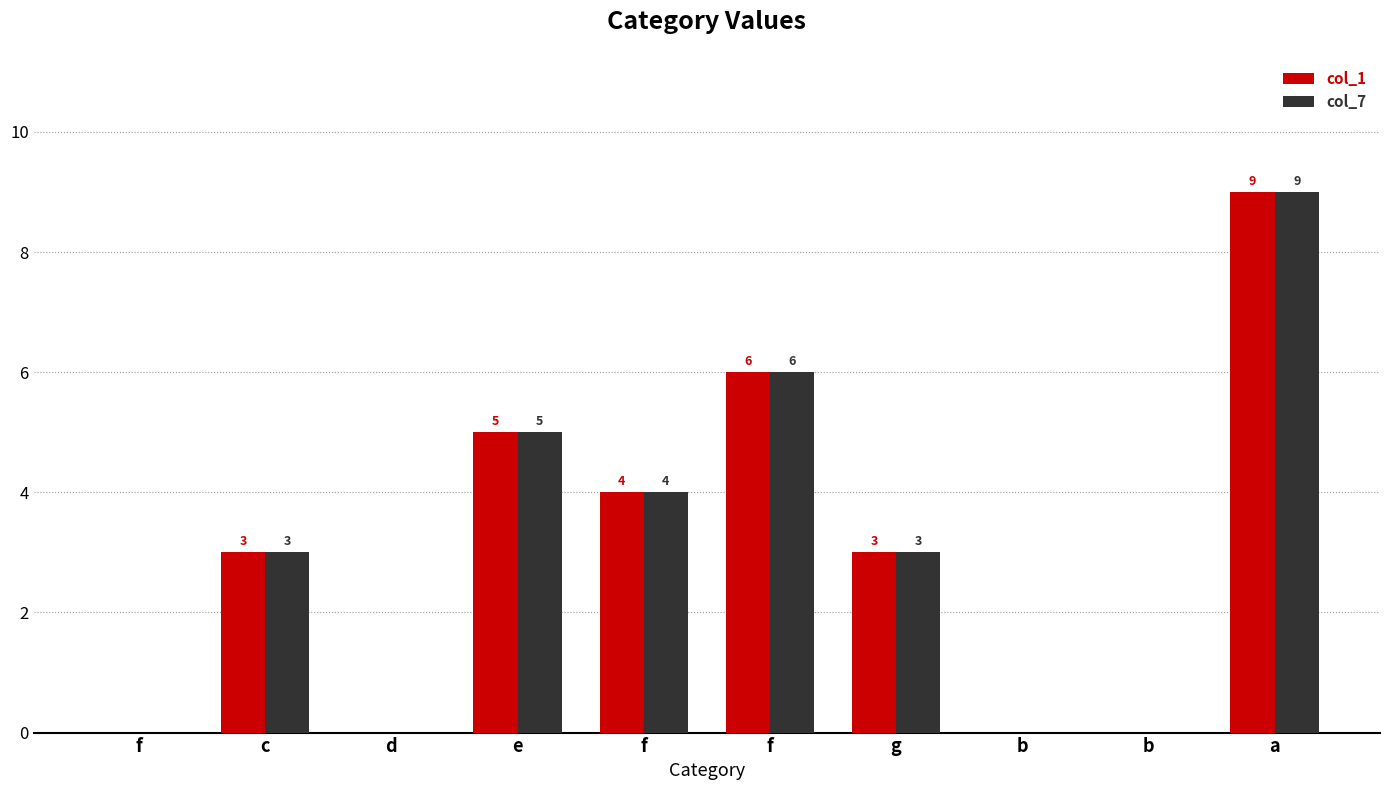

Are the bars horizontal?

No